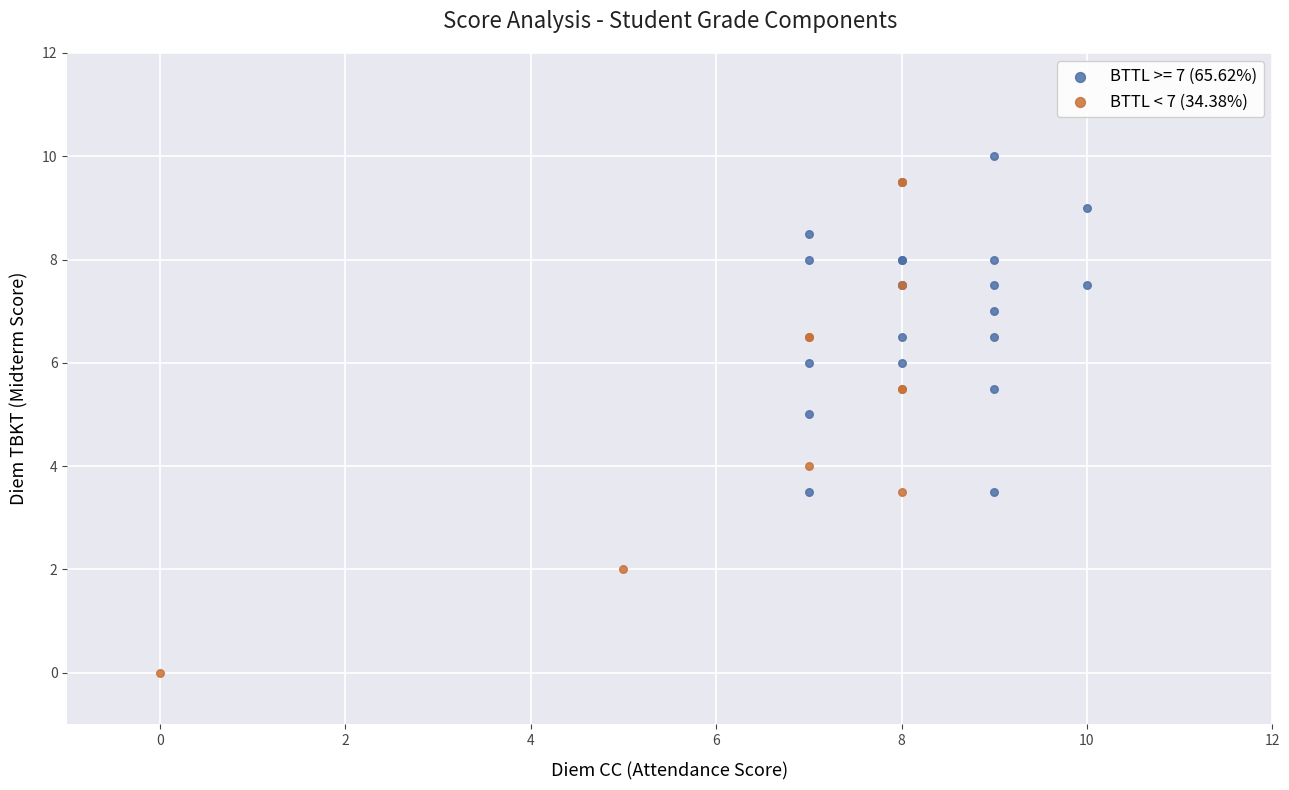

Which series reaches the minimum Y coordinate?

BTTL < 7 (34.38%)